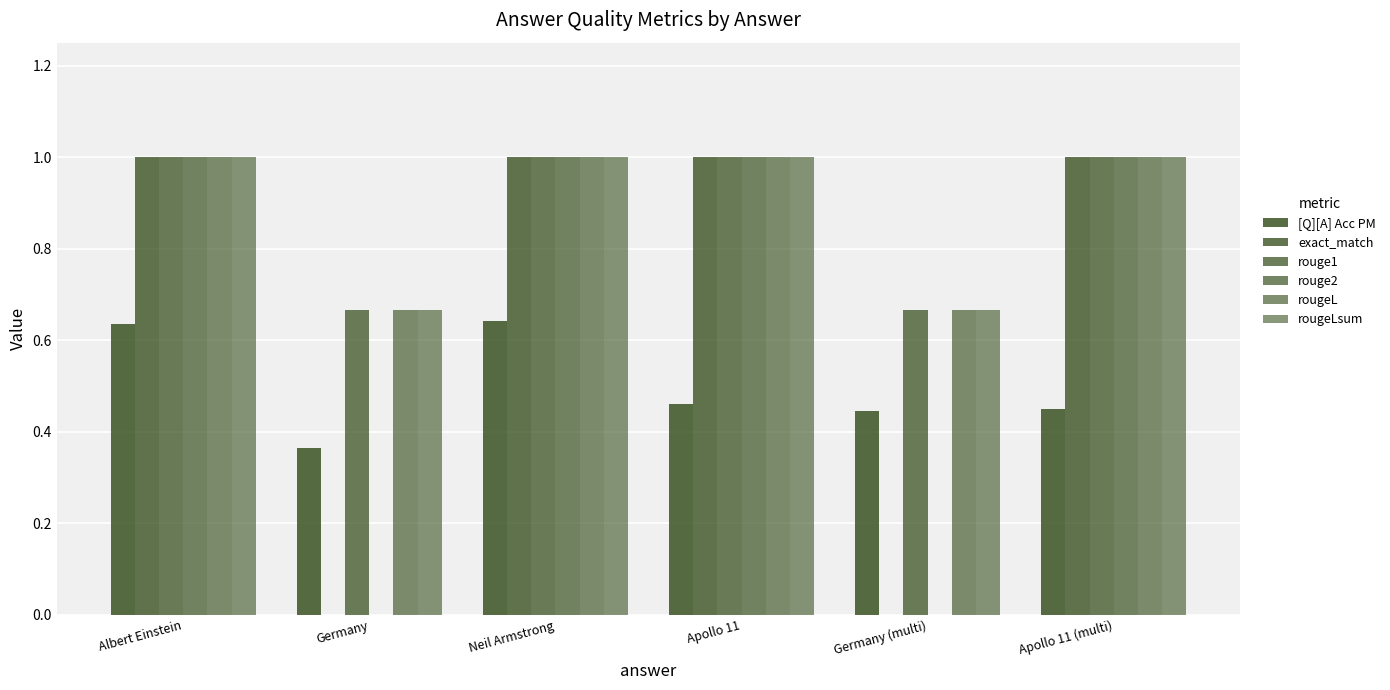

How many categories are shown in the chart?

6